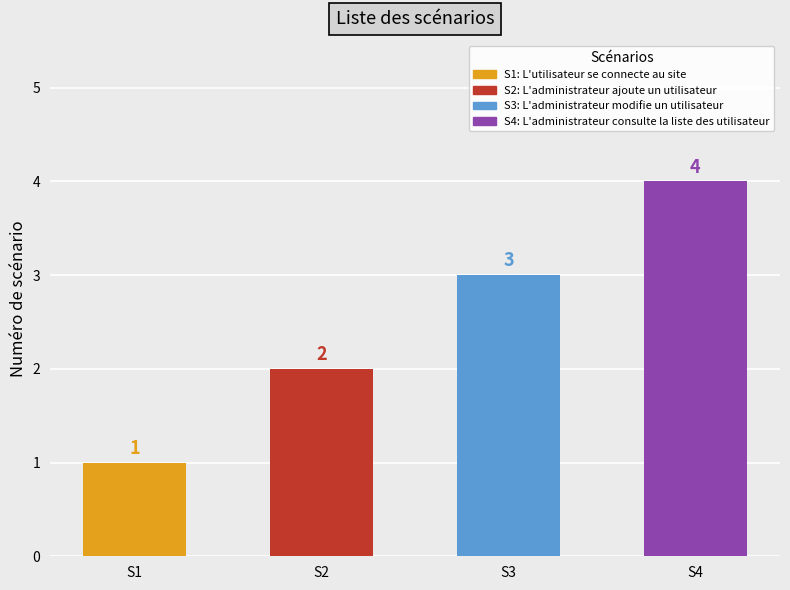

Which label corresponds to the smallest value in the chart?

S1